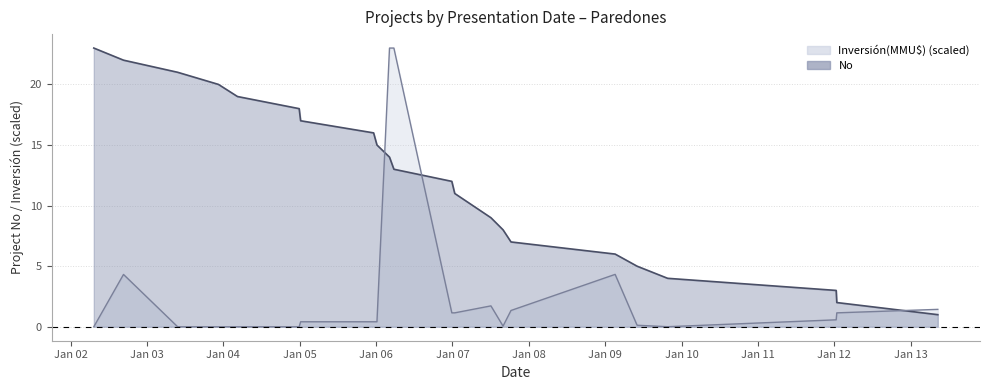

What are all the series names shown in the legend?

No, Inversión(MMU$)